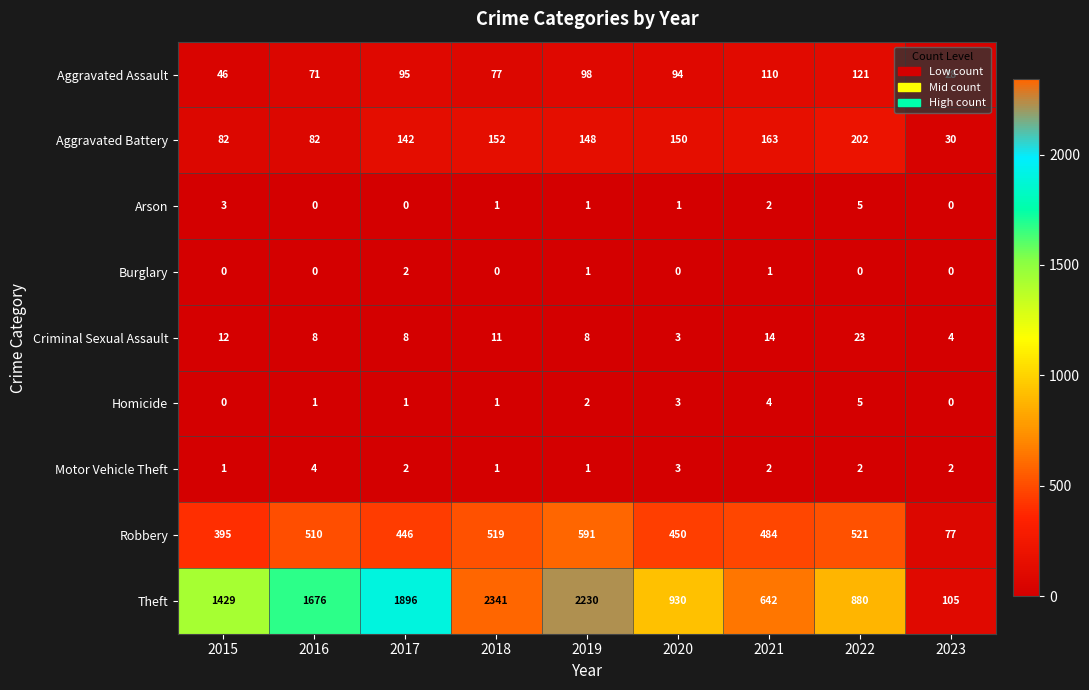

True or false: Burglary has a value of 2 at 2017.

True